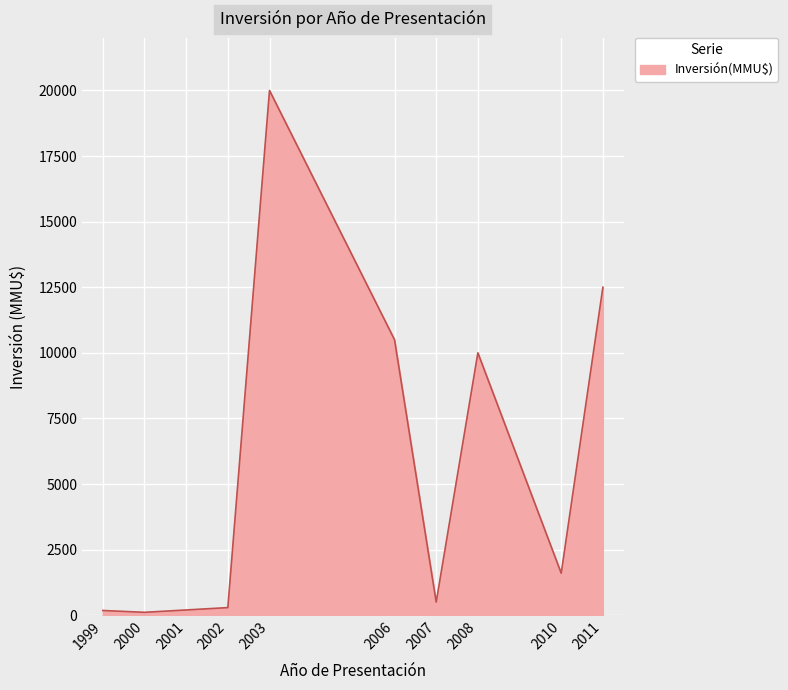

What is the greatest value displayed?

20000